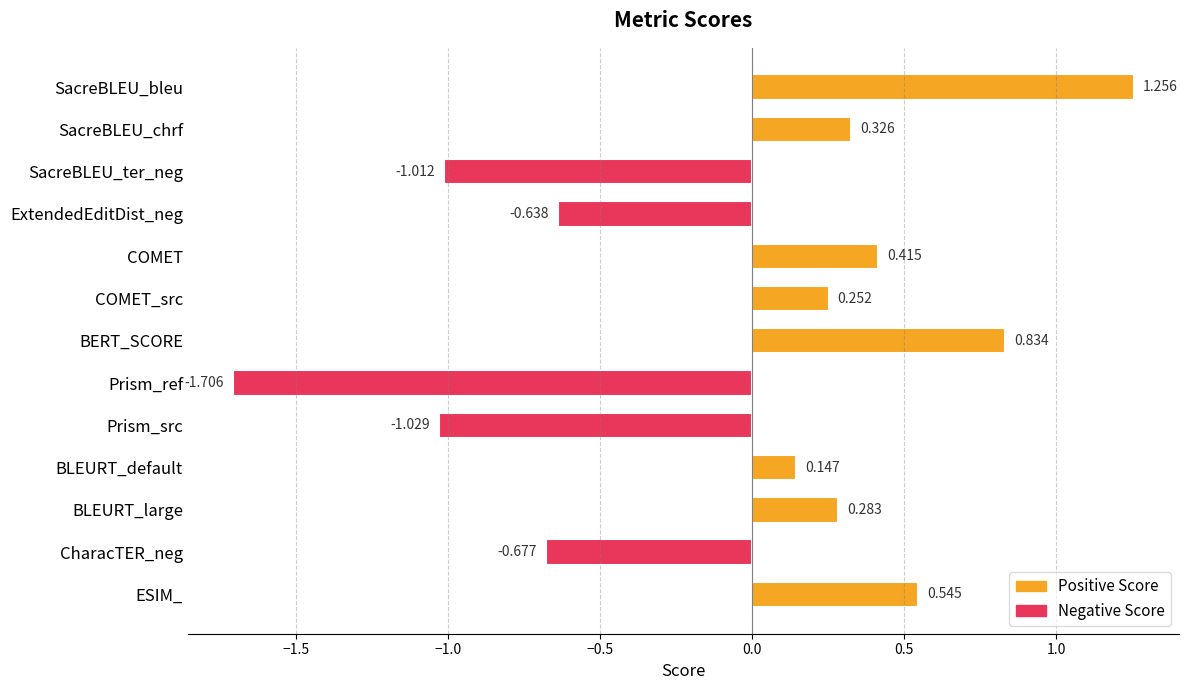

Count the number of values greater than 0.

8